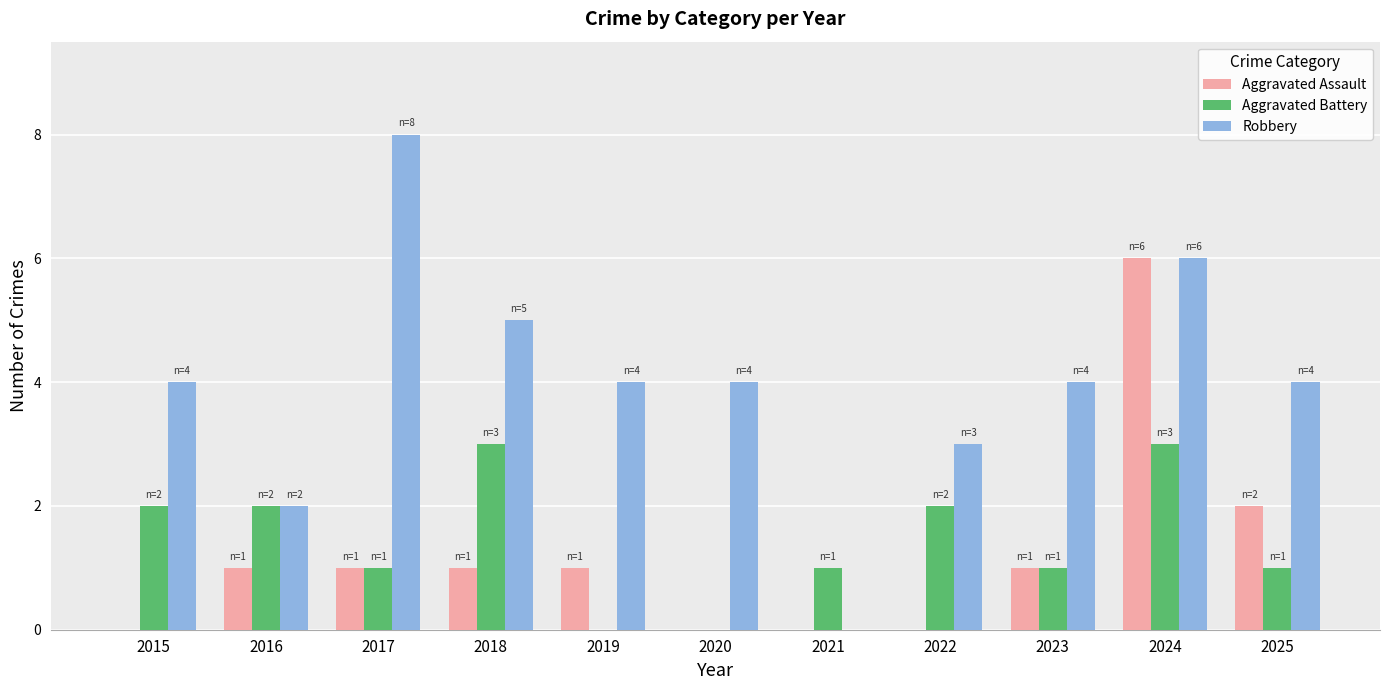

Reading left to right, what are all the values shown in this chart?

Aggravated Assault: 0	1	1	1	1	0	0	0	1	6	2
Aggravated Battery: 2	2	1	3	0	0	1	2	1	3	1
Robbery: 4	2	8	5	4	4	0	3	4	6	4